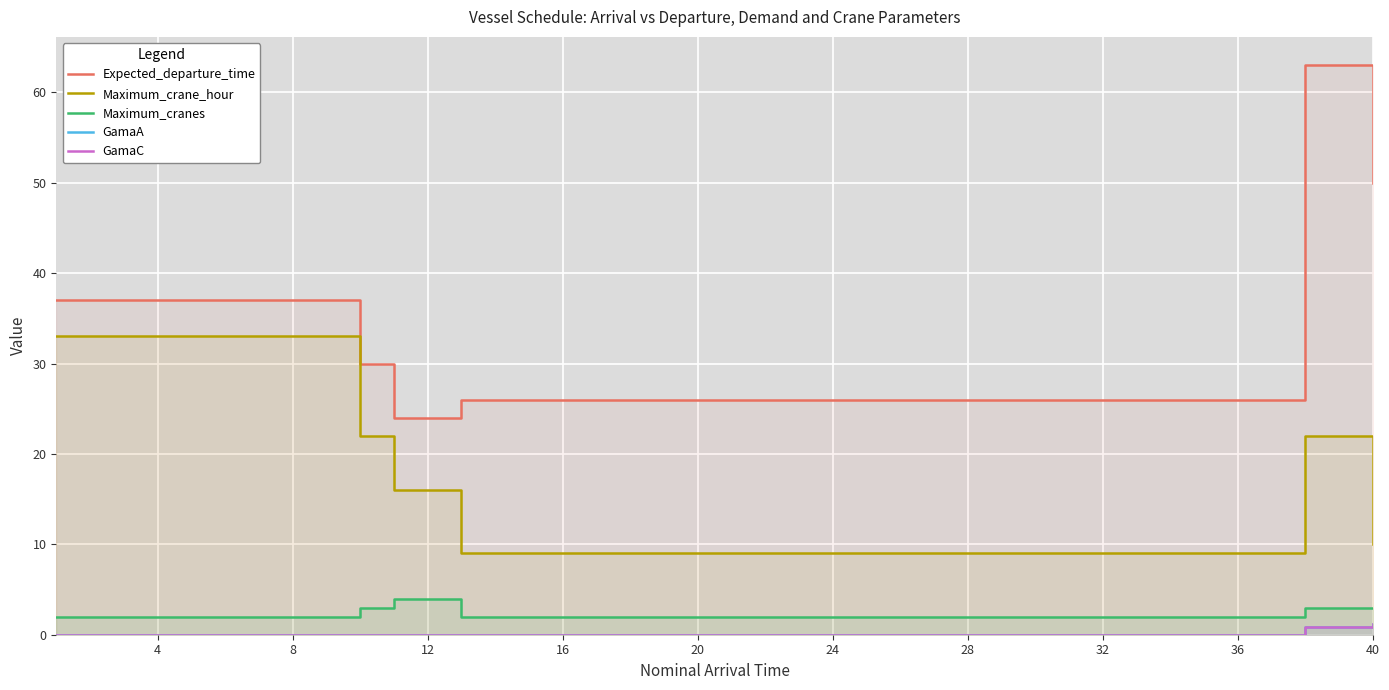

The value of Maximum_cranes at 40 is 4.4. True or false?

False